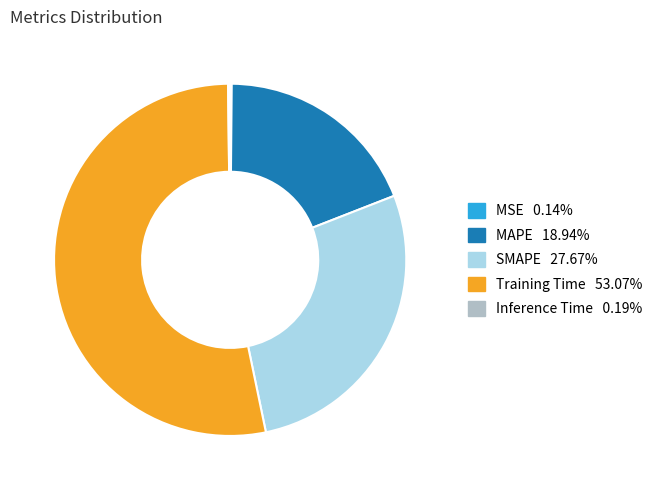

What is the majority slice?

Training Time